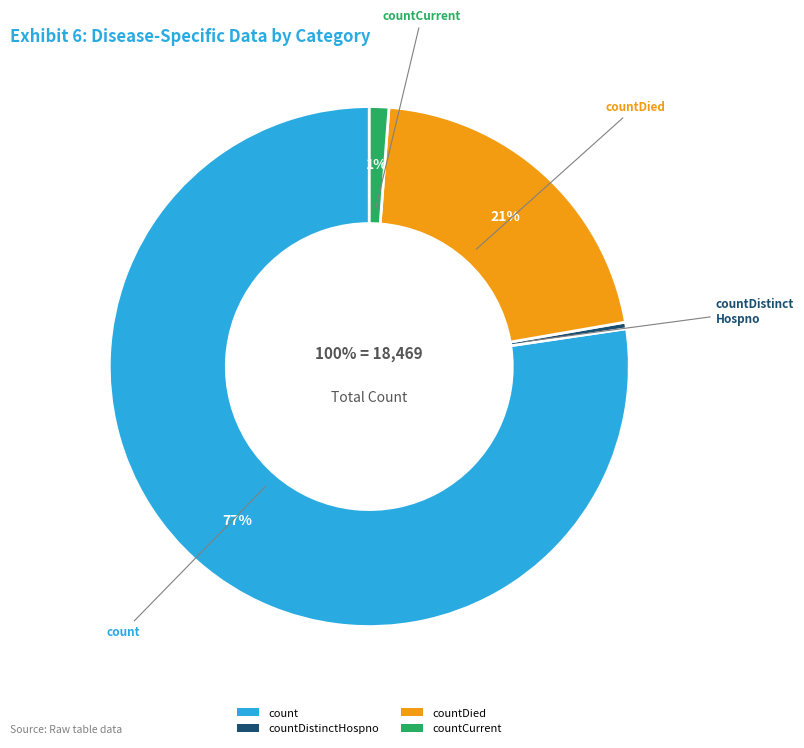

Count the number of slices in the pie.

5